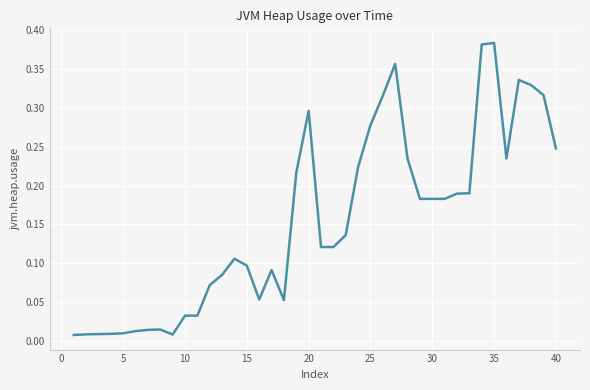

The chart shows a value of 0.1 at 15. True or false?

True